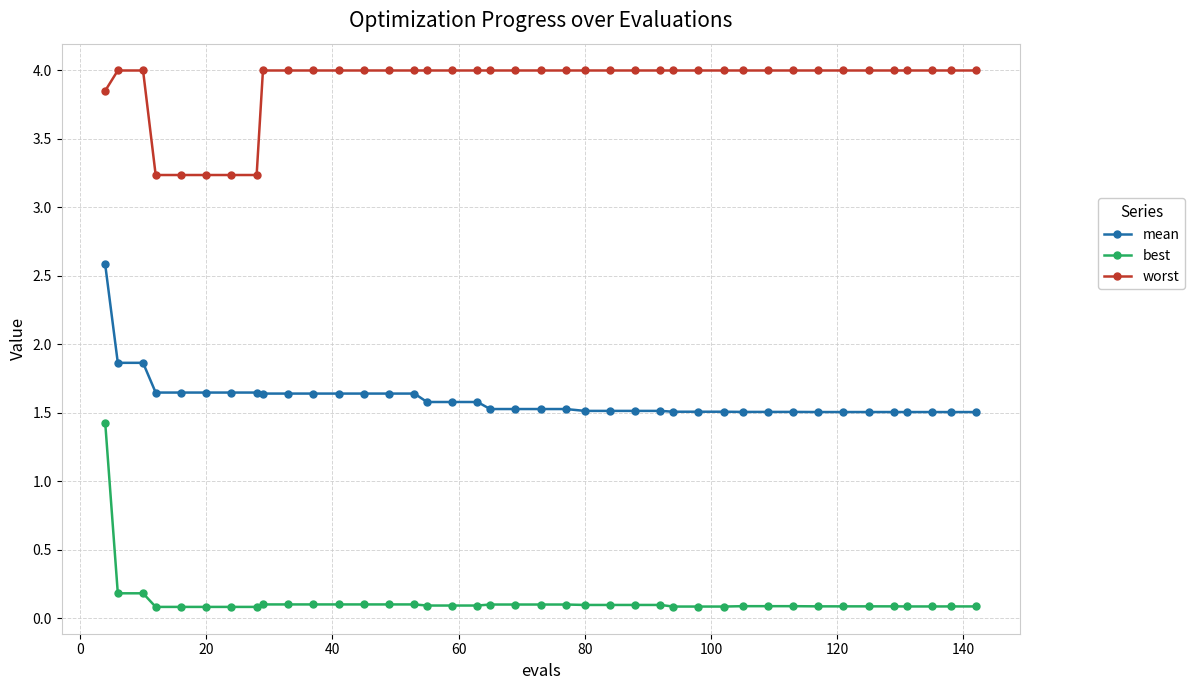

What is the difference between the second highest and minimum values in the mean series?

0.4